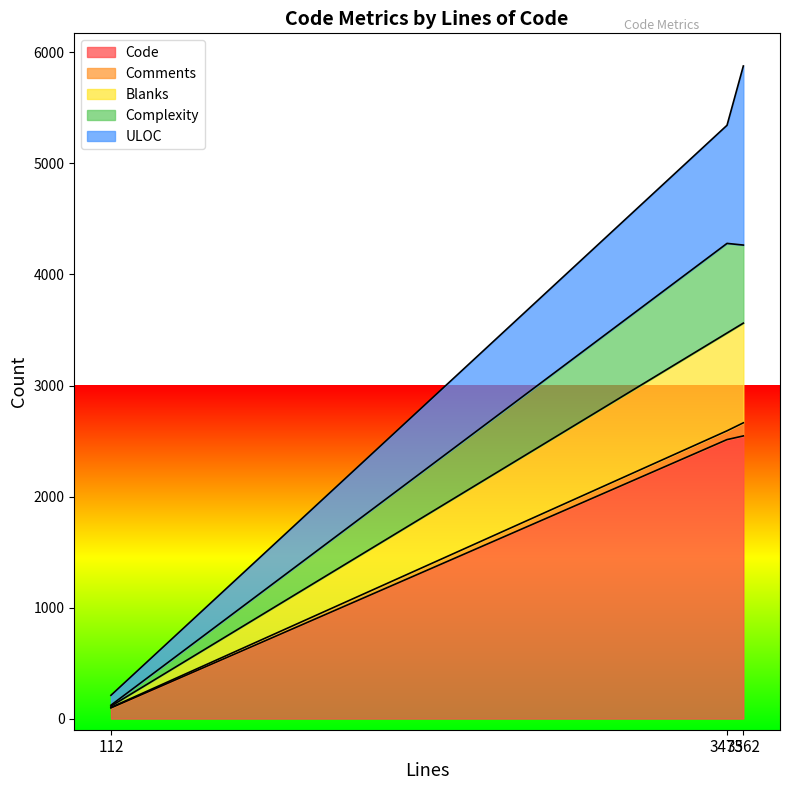

The value of Bytes_scaled at 112 is 36. True or false?

False